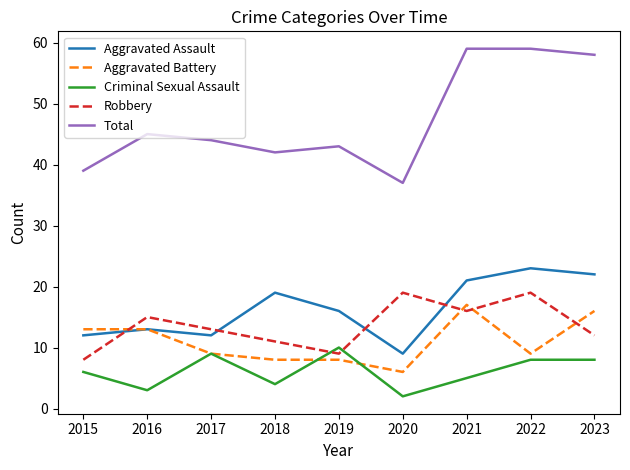

At how many categories does at least one series exceed 14?

9